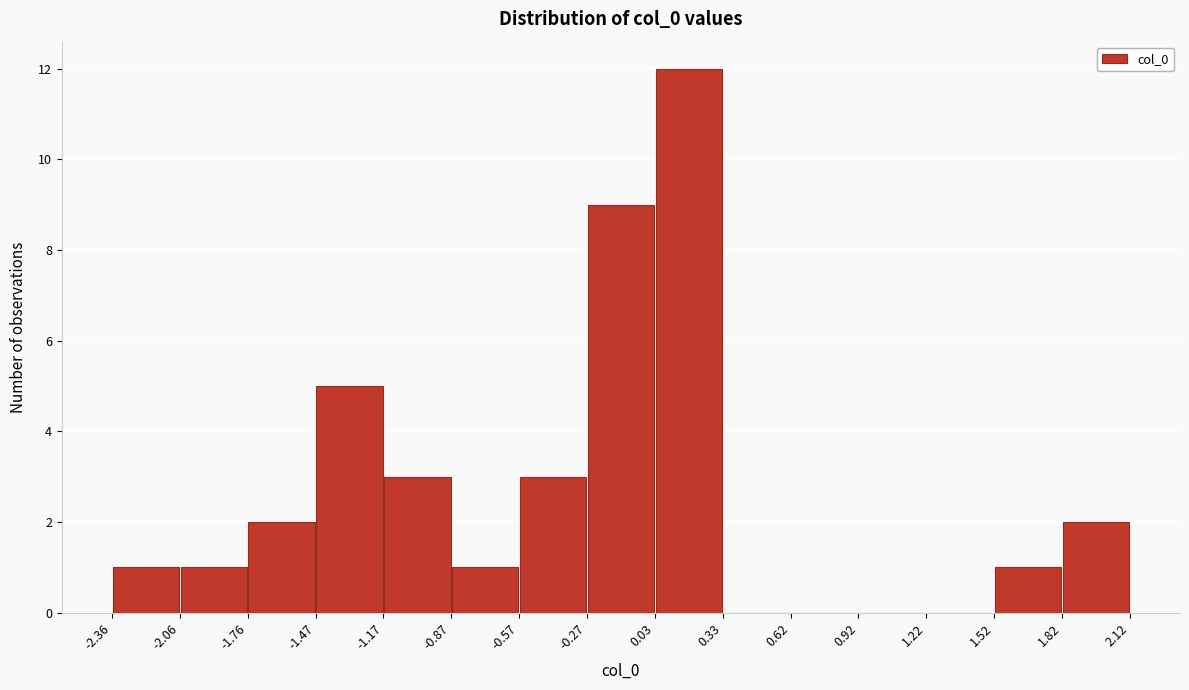

Reading left to right, transcribe this chart: for each bar, give the range it covers on the x-axis and its height. The values are not printed on the chart, so give them approximately, as read against the axis.

-2.36 to -2.06: 1
-2.06 to -1.76: 1
-1.76 to -1.47: 2
-1.47 to -1.17: 5
-1.17 to -0.87: 3
-0.87 to -0.57: 1
-0.57 to -0.27: 3
-0.27 to 0.03: 9
0.03 to 0.33: 12
0.33 to 0.62: 0
0.62 to 0.92: 0
0.92 to 1.22: 0
1.22 to 1.52: 0
1.52 to 1.82: 1
1.82 to 2.12: 2